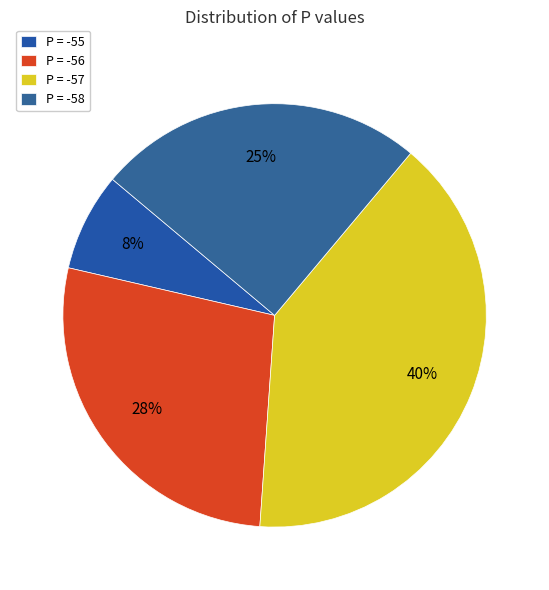

Which category has the biggest portion of the pie?

P = -57